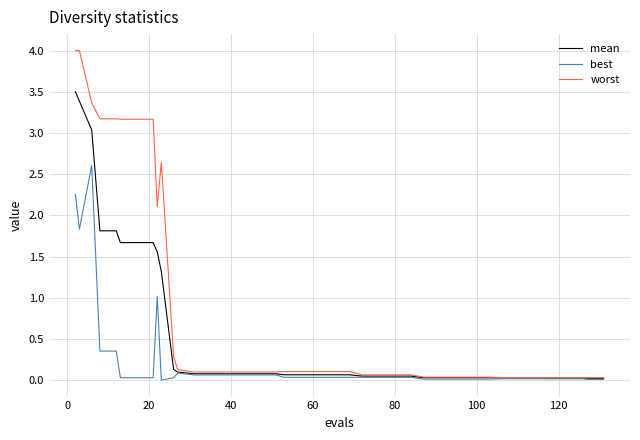

What is the difference between the maximum and minimum values in the worst series?

4.0